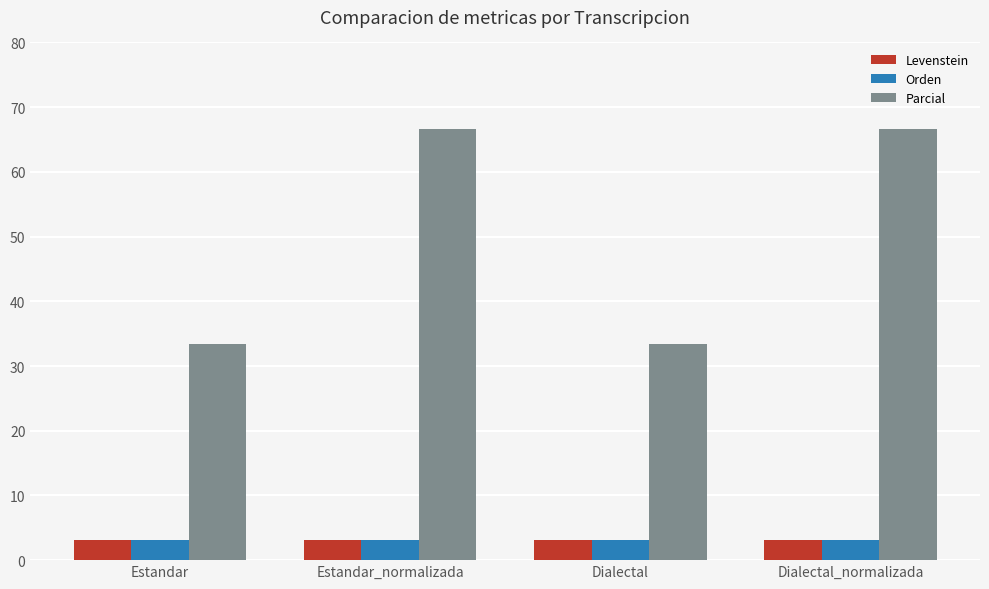

How many groups of bars are there?

4